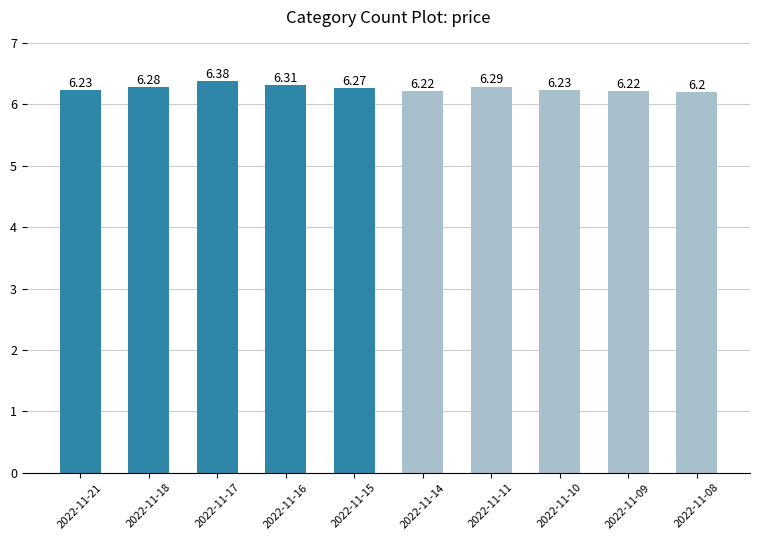

What is the value of the 7th bar from the left?

6.3